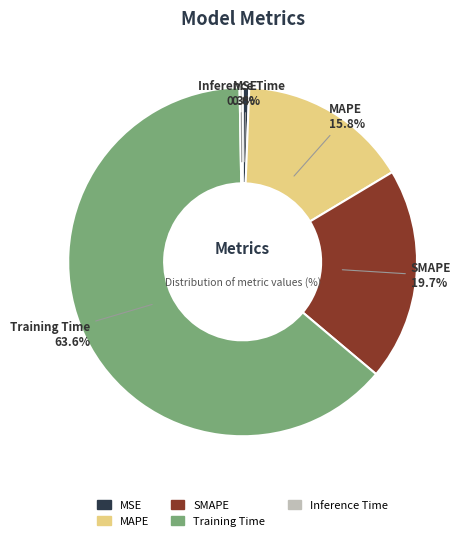

To the nearest percent, what is the difference between the MSE and SMAPE slice percentages?

19%